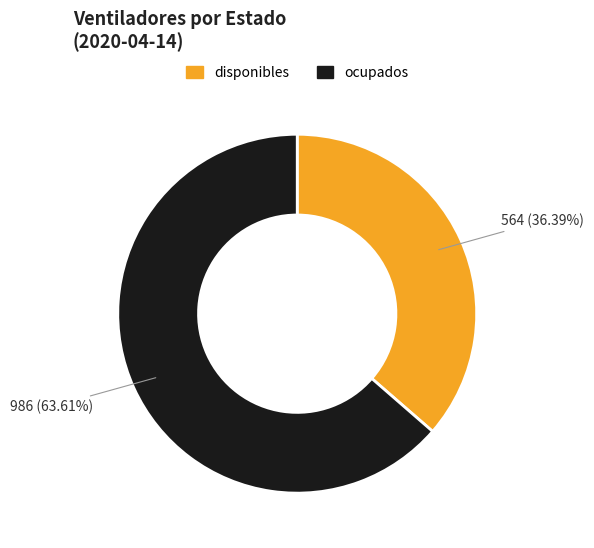

Is it true that disponibles is 36% of the pie?

True